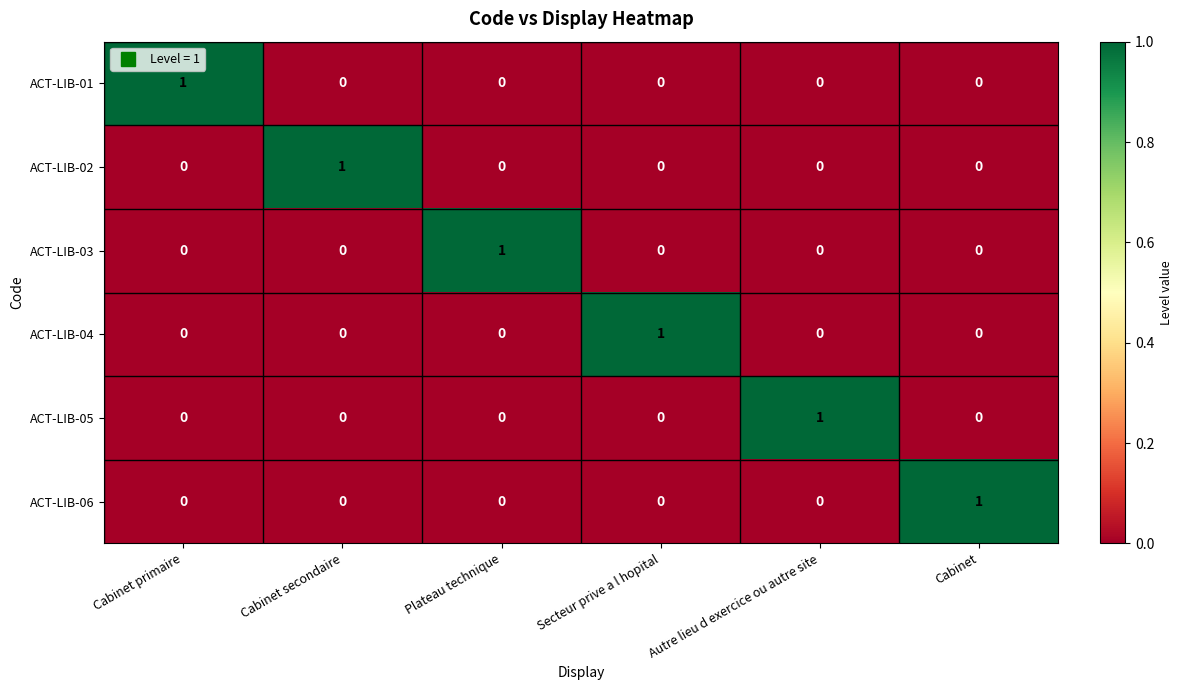

Is the value of ACT-LIB-01 at Secteur prive a l hopital greater than the value of ACT-LIB-04 at Secteur prive a l hopital?

No